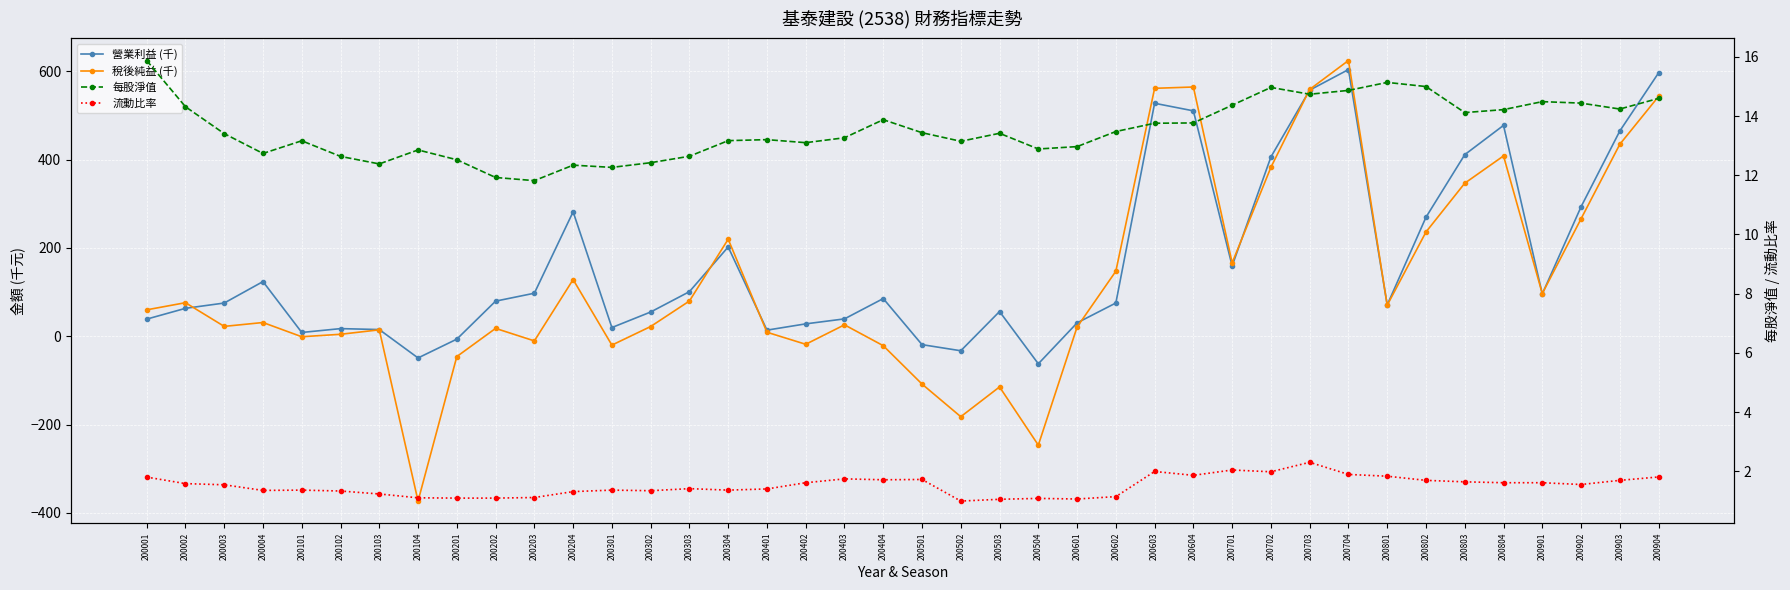

At which category does 每股淨值 reach its first local peak?

200101